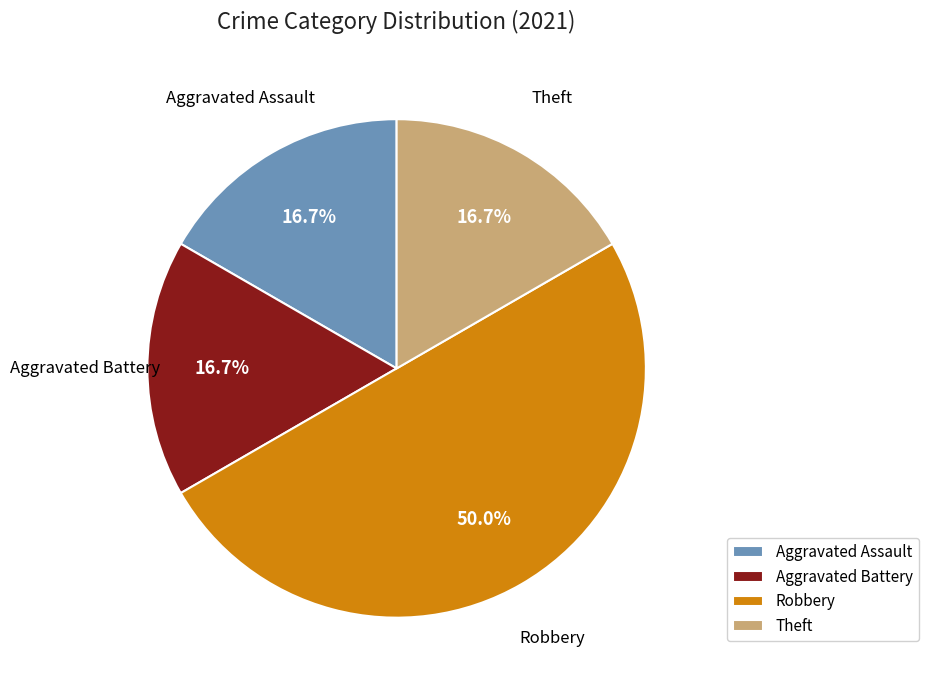

The Theft slice represents 26% of the pie. True or false?

False